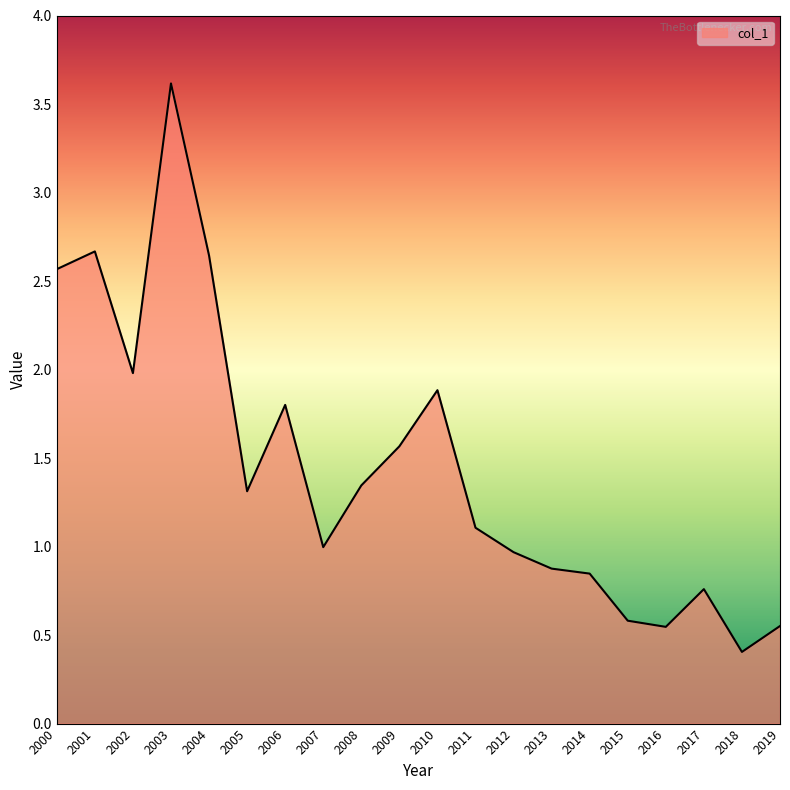

Where does the data first go above 1?

2000